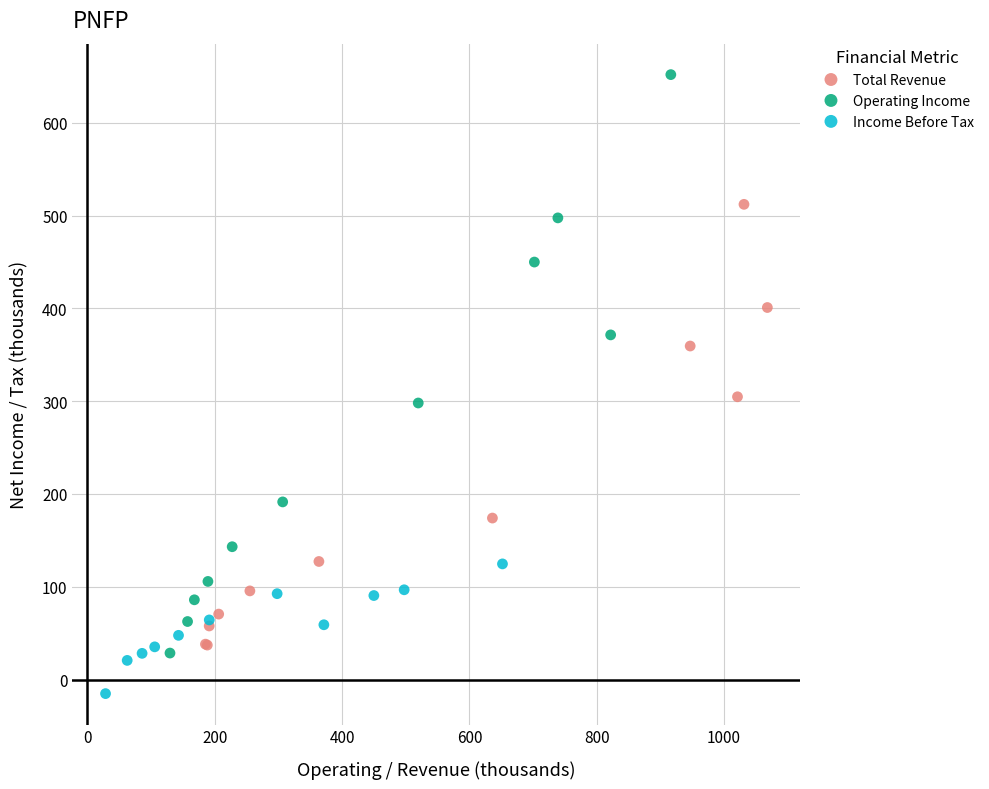

Which series has the widest spread of Y values?

Operating Income